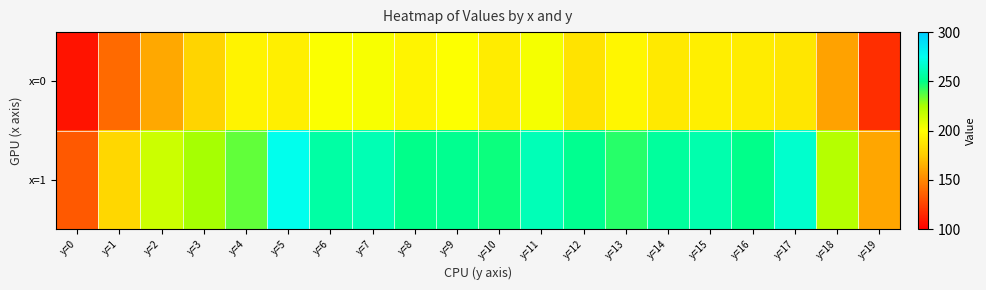

Which label corresponds to the smallest value in the chart?

y=0